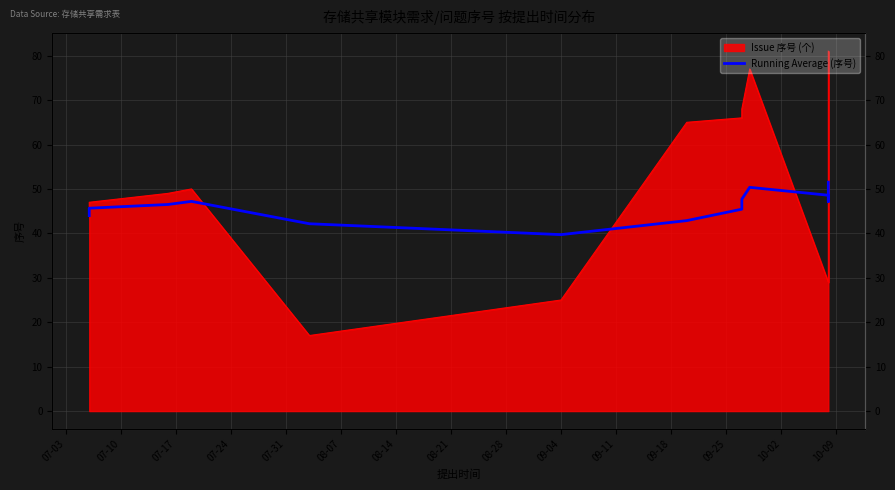

At which category does the chart reach its peak across all series?

10-09